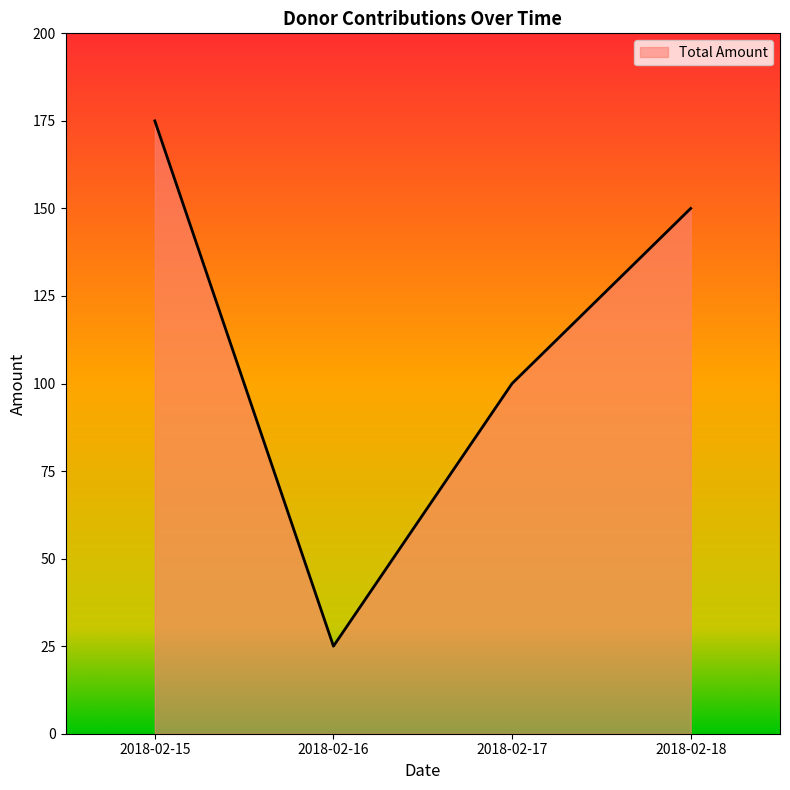

What value does the data have at 2018-02-15?

175